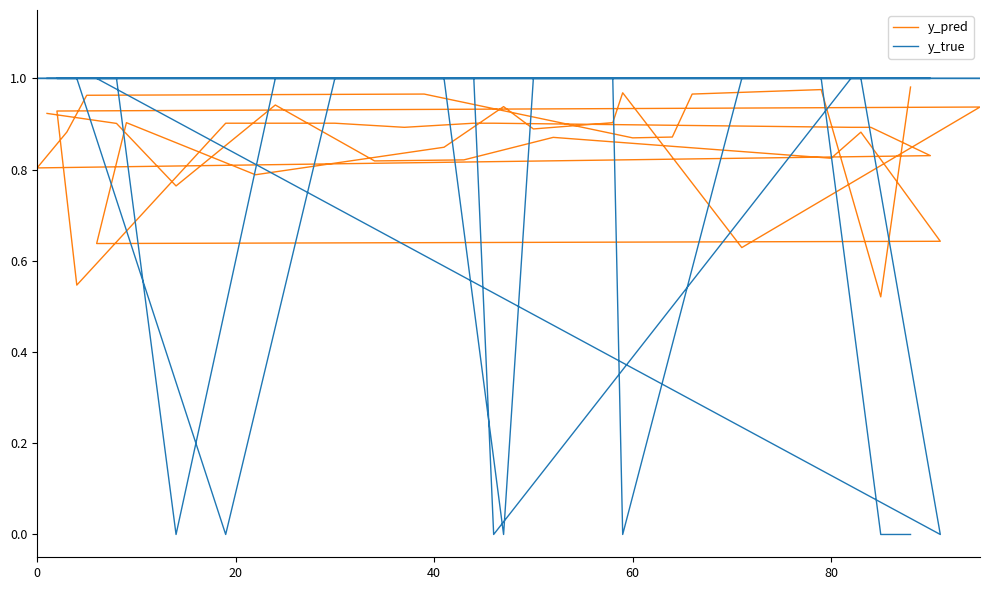

Which series ends up on top after the final intersection of y_pred and y_true?

y_pred